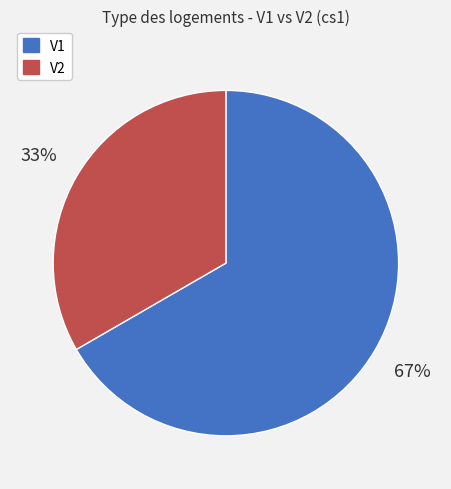

Rank the categories by value from highest to lowest.

V1, V2